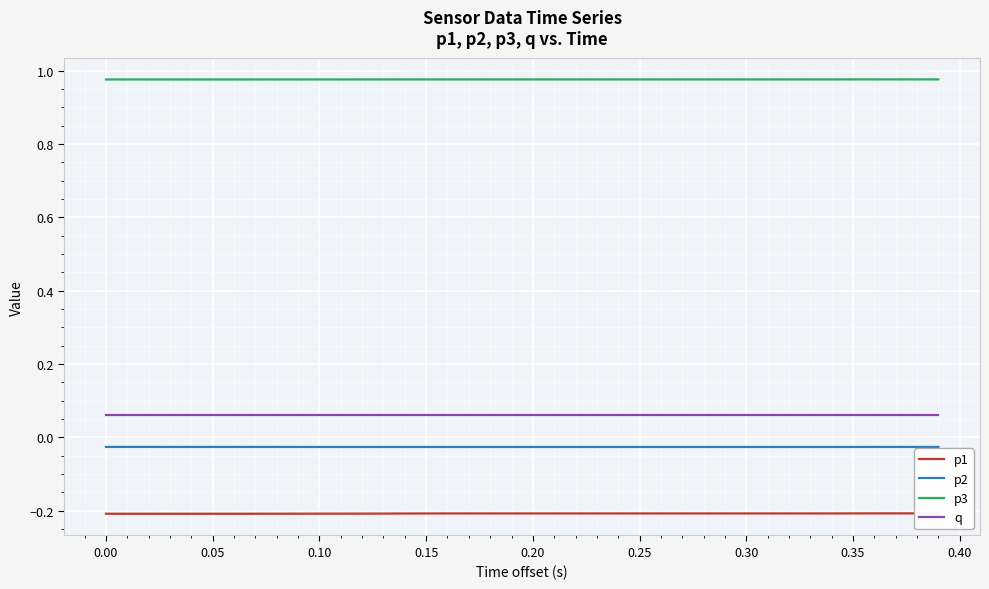

At how many categories does at least one series exceed 0?

40